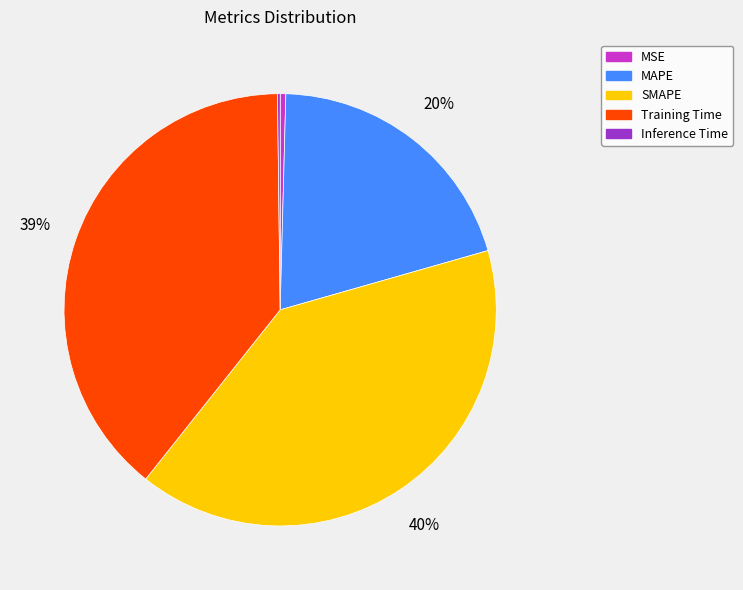

To the nearest percent, what is the difference between the largest and smallest slice percentages?

40%